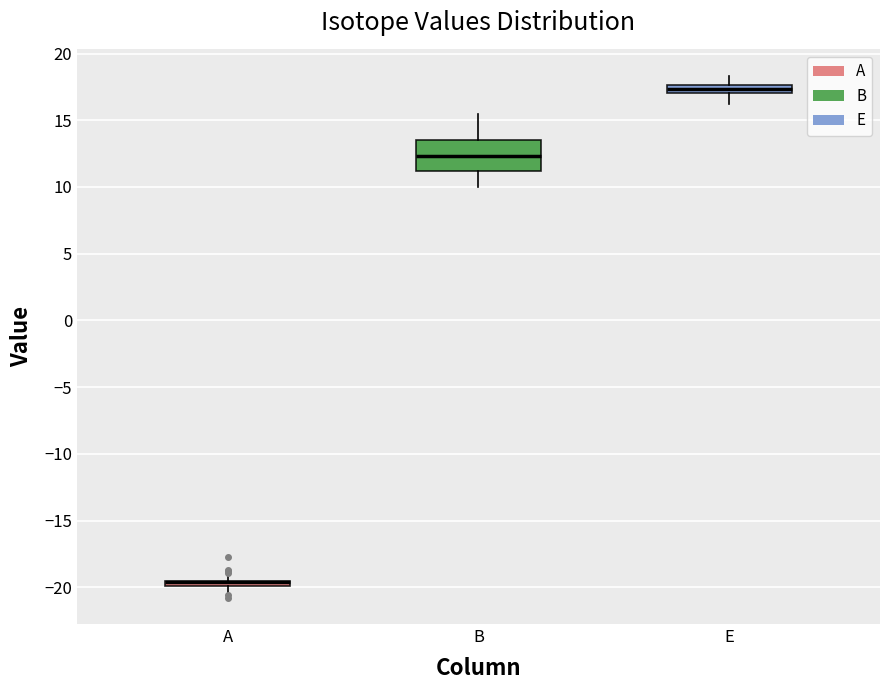

Which box is the tallest, from its lower edge to its upper edge?

B